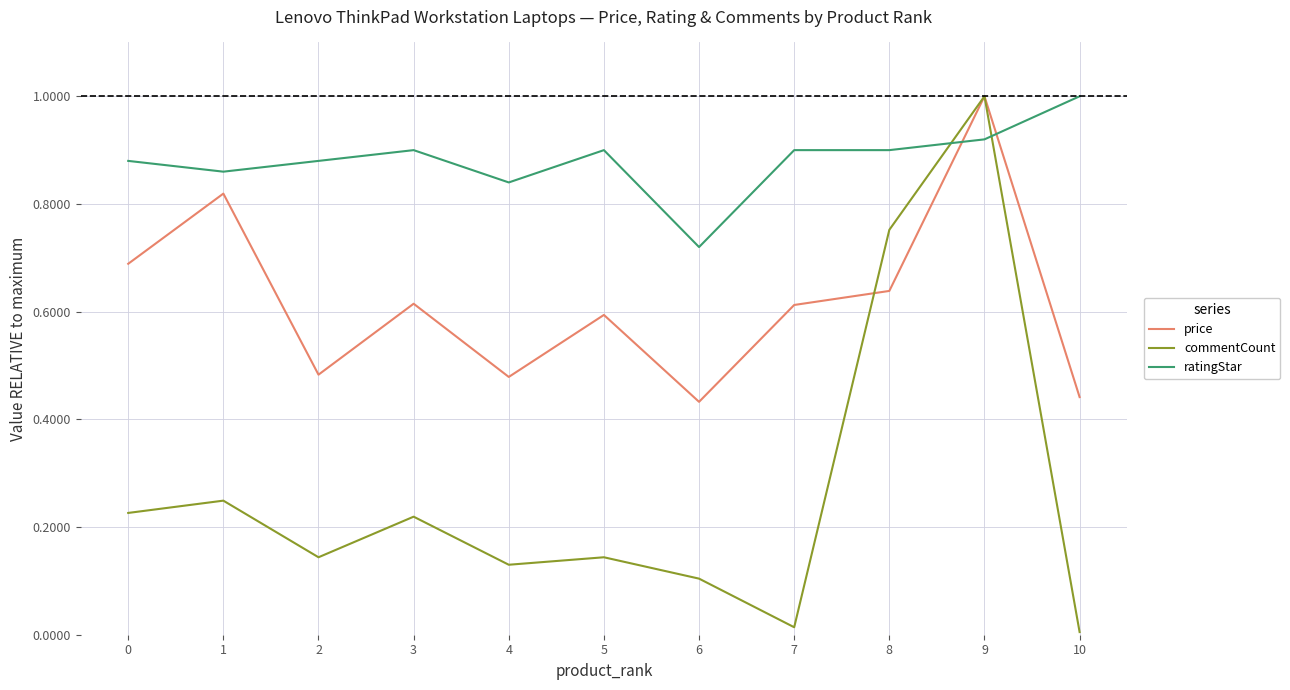

Between 8 and 9, which series saw the biggest shift?

price